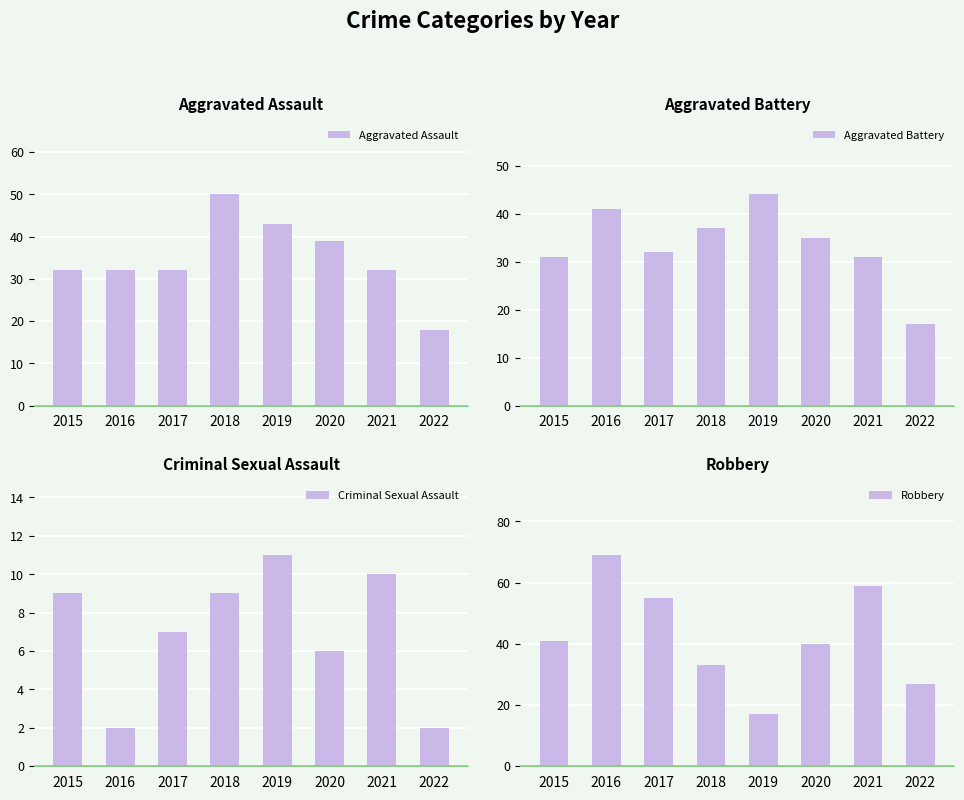

What is the sum of all Robbery values?

341